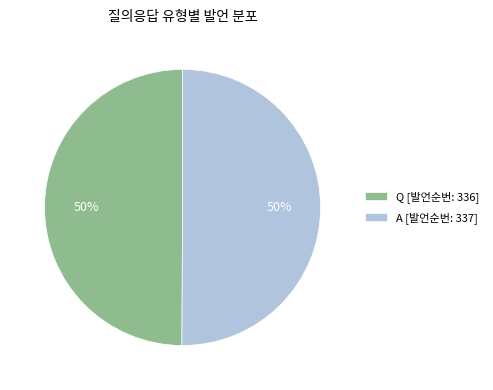

What percentage is the Q slice, to the nearest percent?

50%